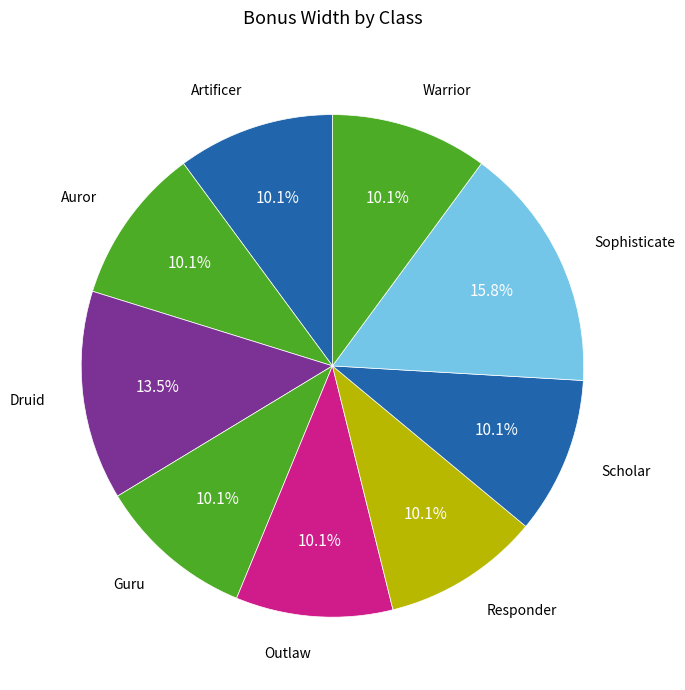

To the nearest percent, what is the average slice percentage?

11%